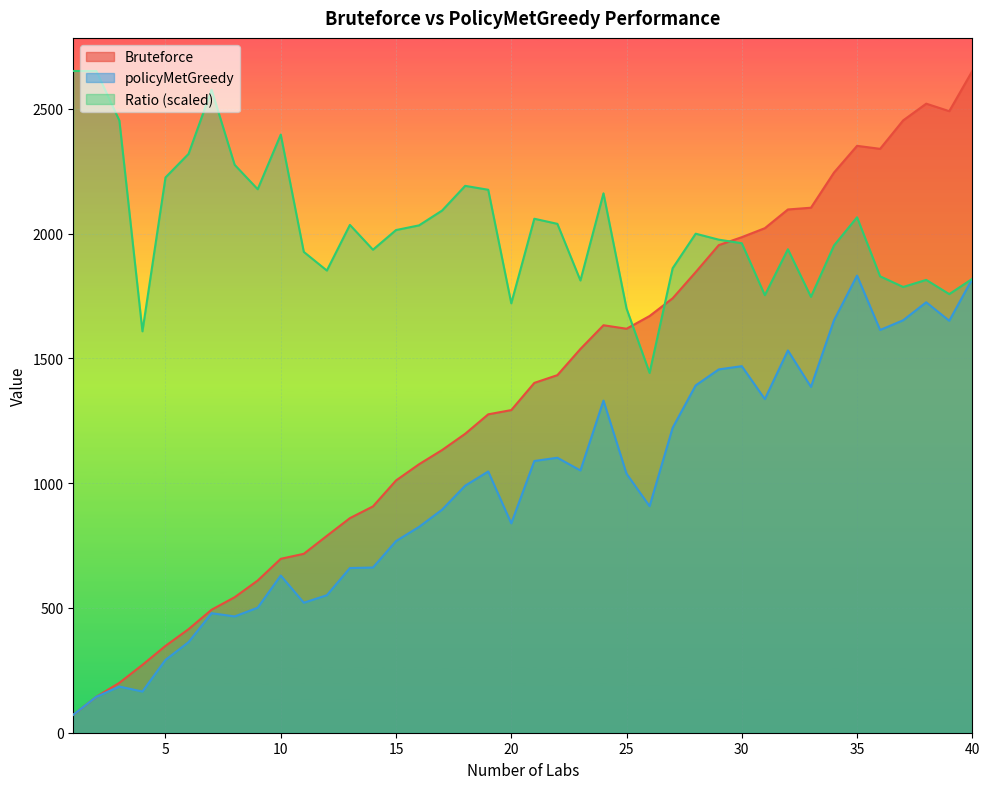

How many interior local valleys does the policyMetGreedy series have?

10